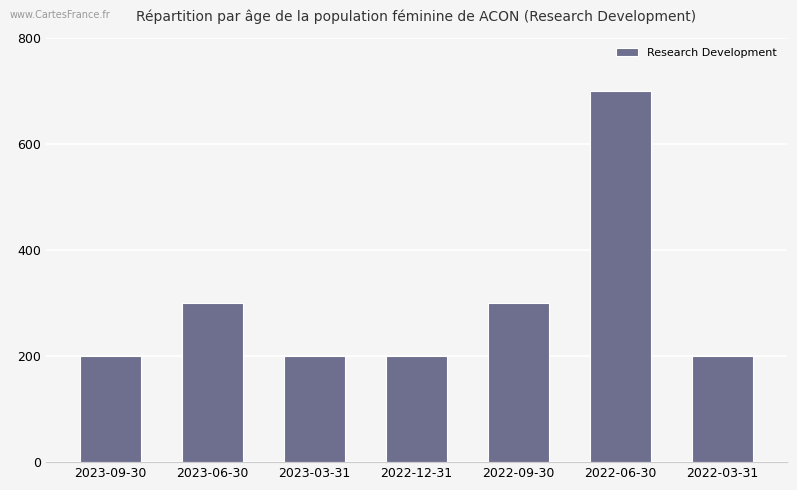

Are the bars grouped side by side (vs. stacked)?

No